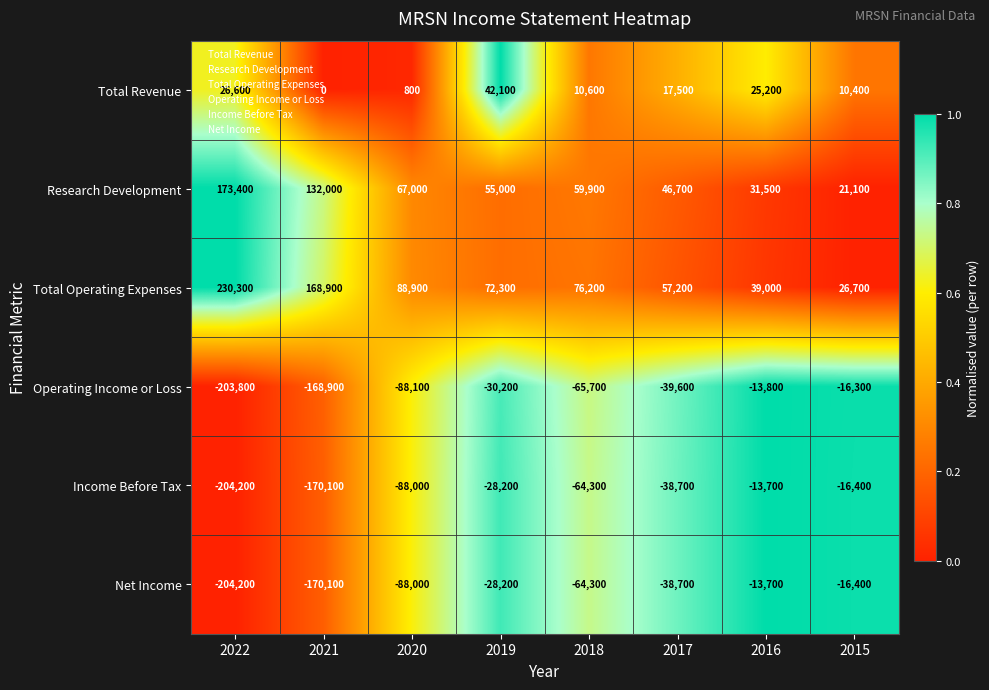

Which category has the lowest value across all series?

2022